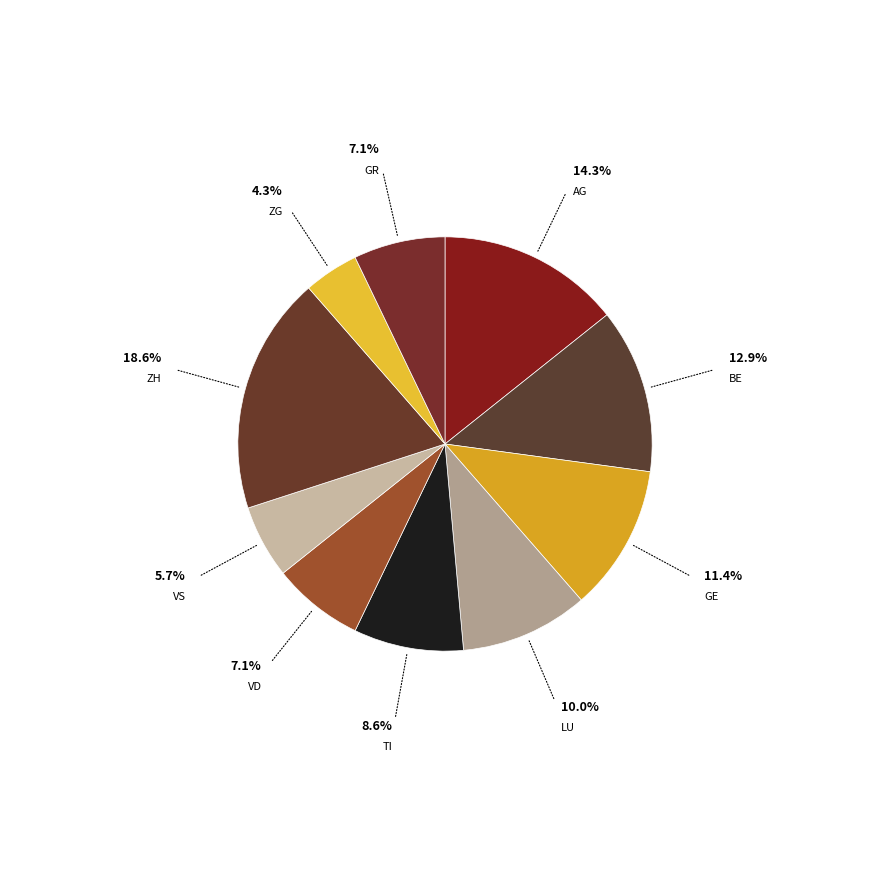

How many slices are in this pie chart?

10